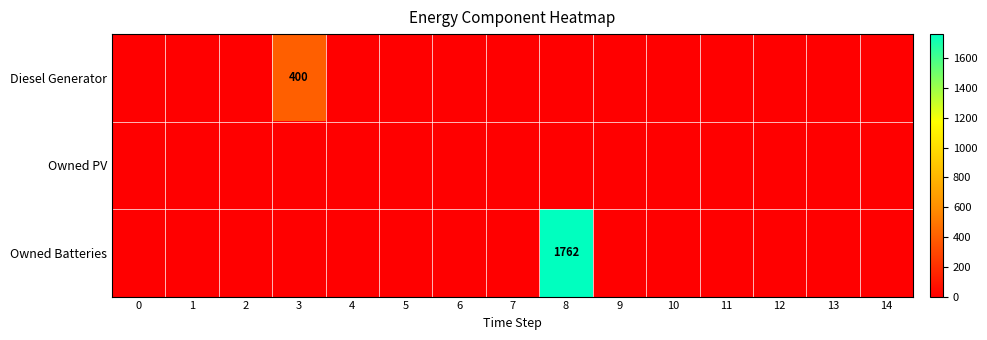

True or false: Owned PV has a value of 0 at 8.

True